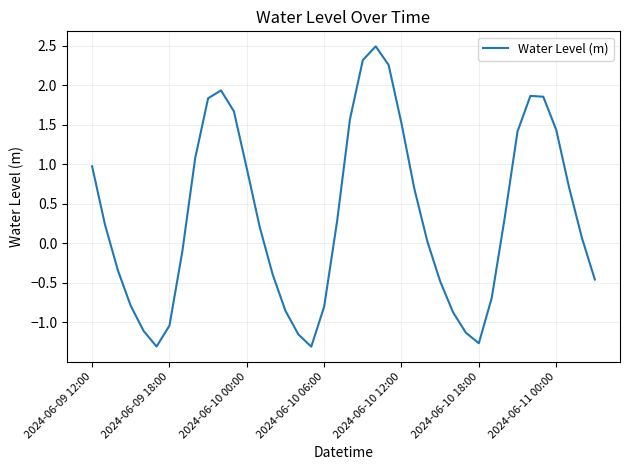

What is the difference between the maximum and minimum values?

3.8